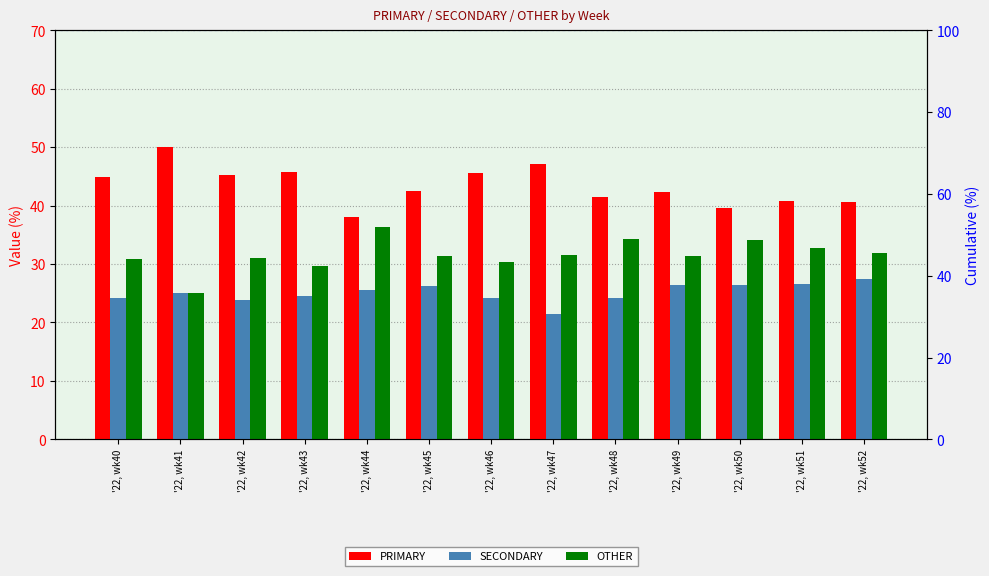

At how many categories does at least one series exceed 47?

2